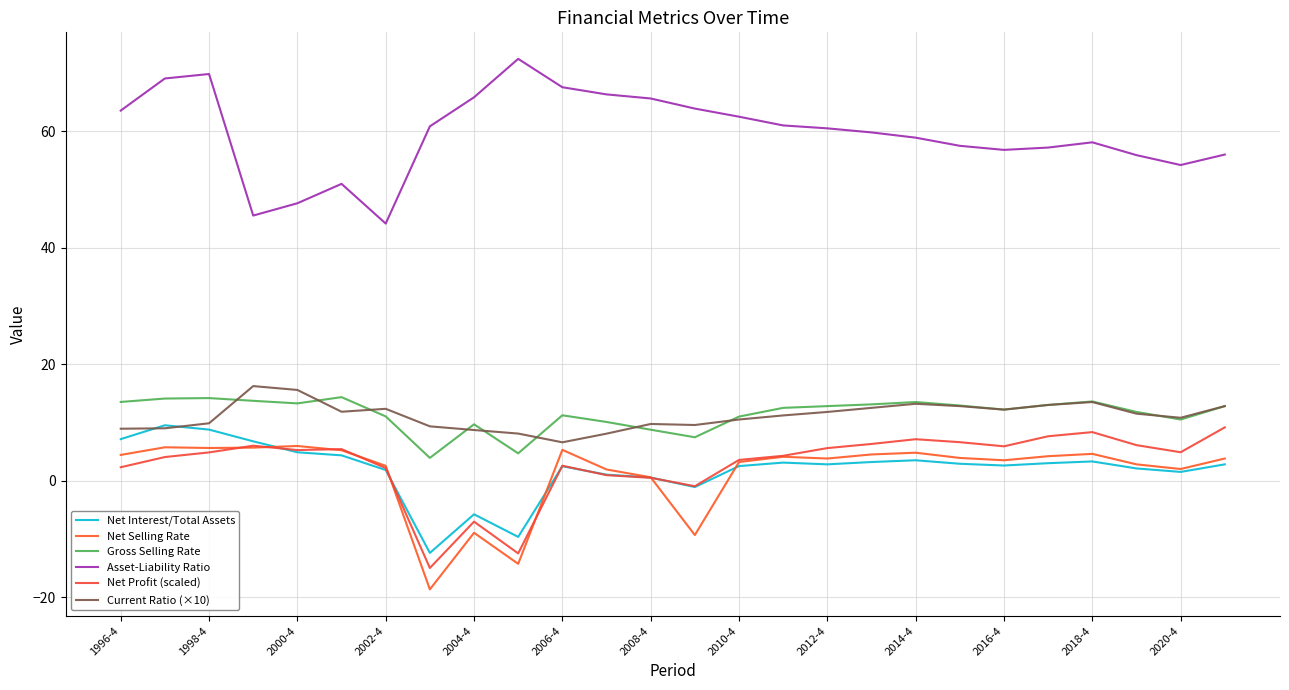

How many categories are shown in the chart?

26